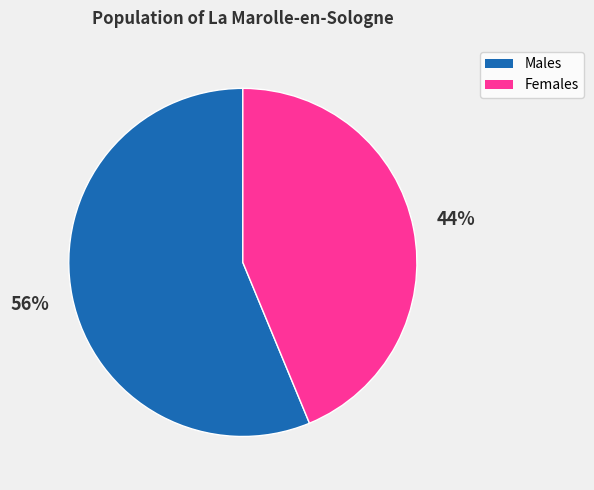

To the nearest percent, what is the average slice percentage?

50%